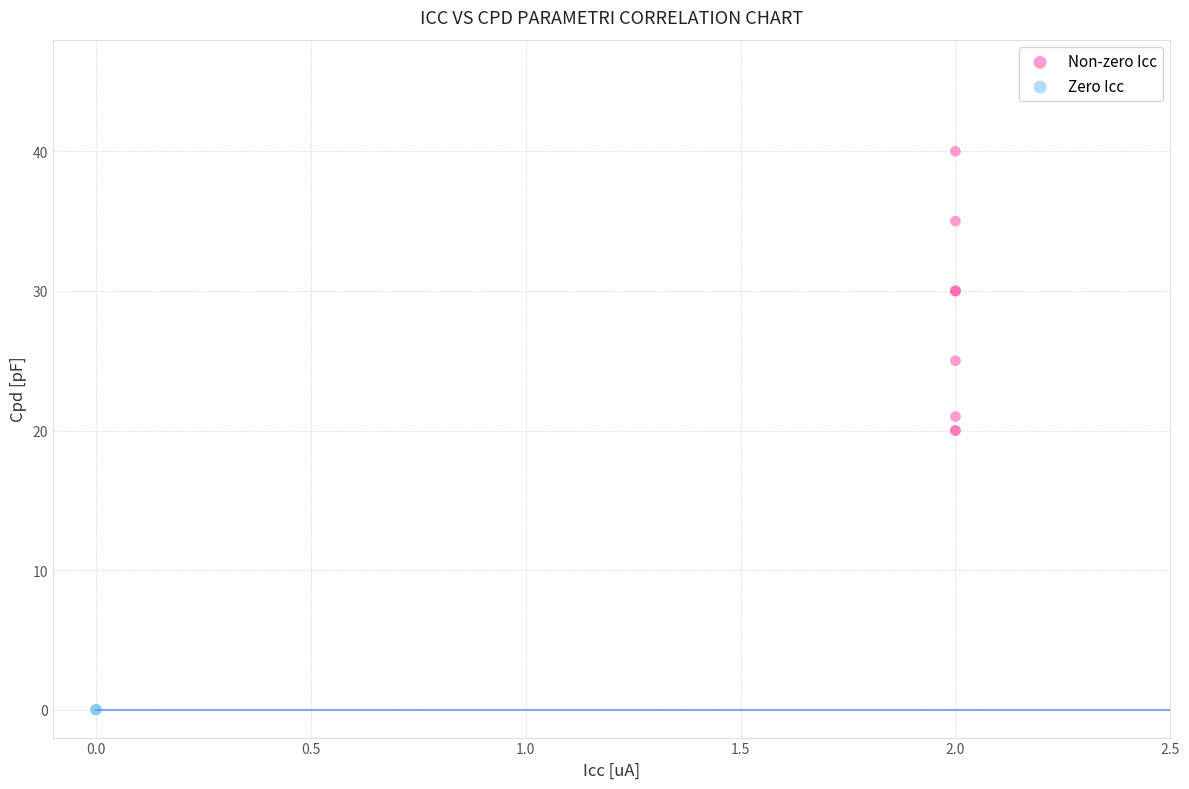

Which series reaches the minimum Y coordinate?

Zero Icc